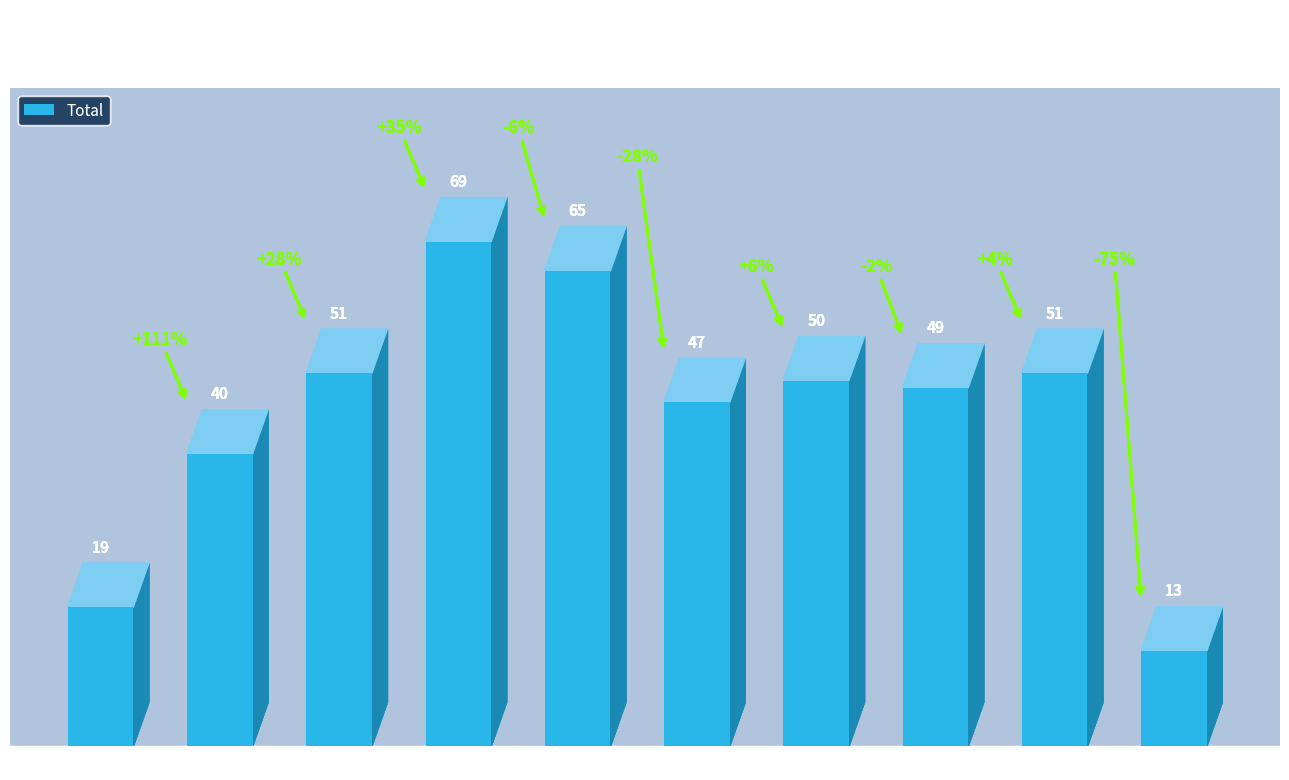

Is it true that the value at 2020 is 47?

True